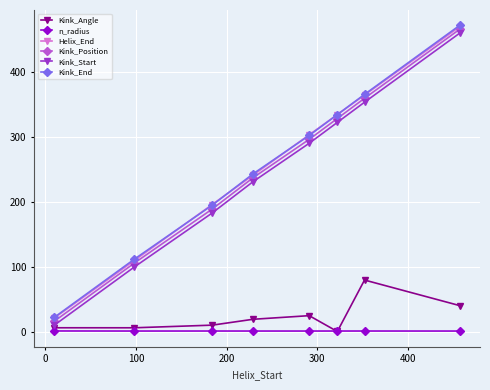

At how many categories does at least one series exceed 249?

4